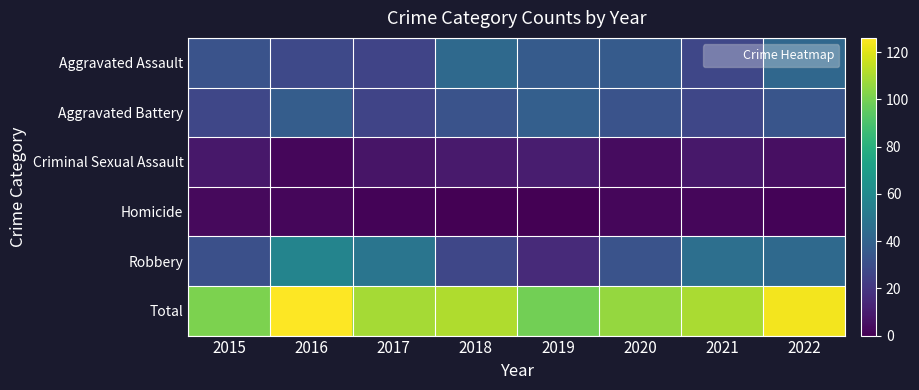

What is the total value across all series at 2022?

248